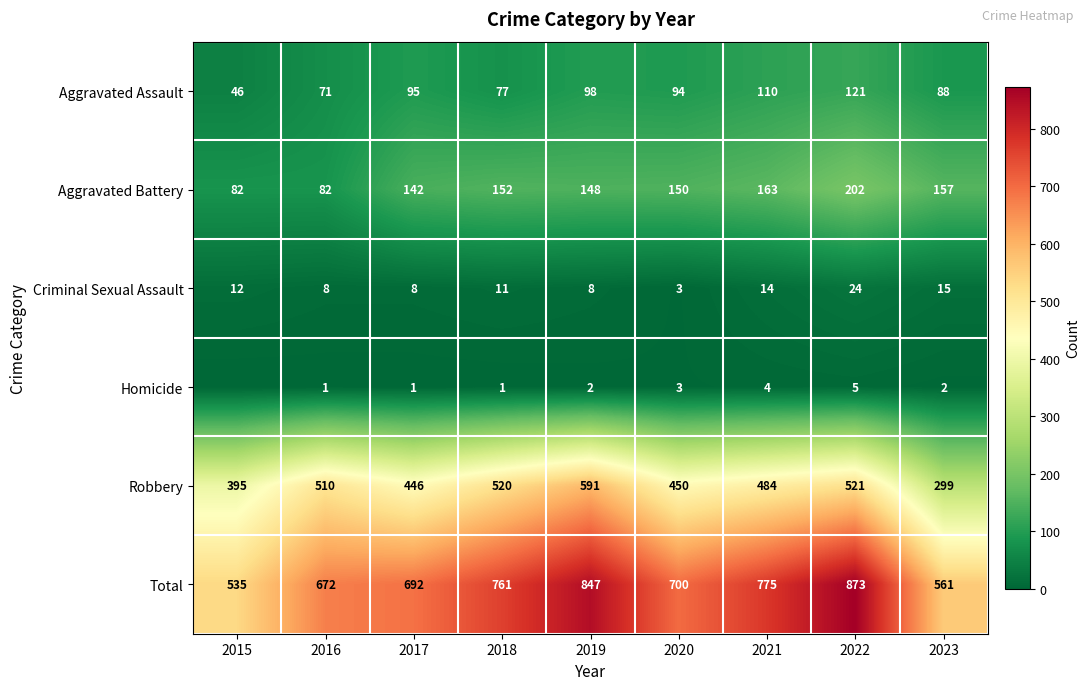

What is the average value of the Total series?

713